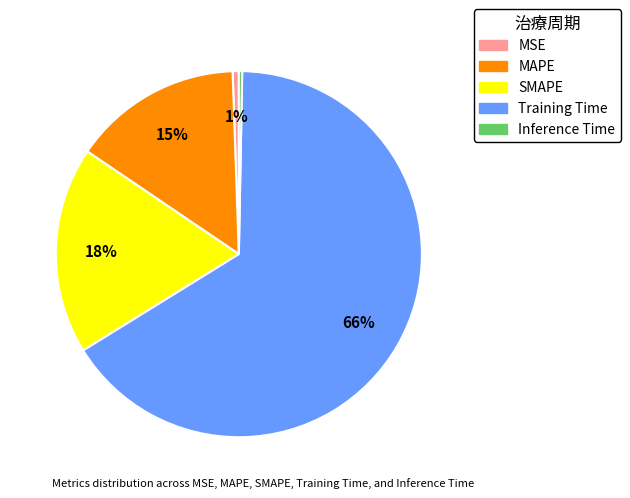

How many slices are in this pie chart?

5